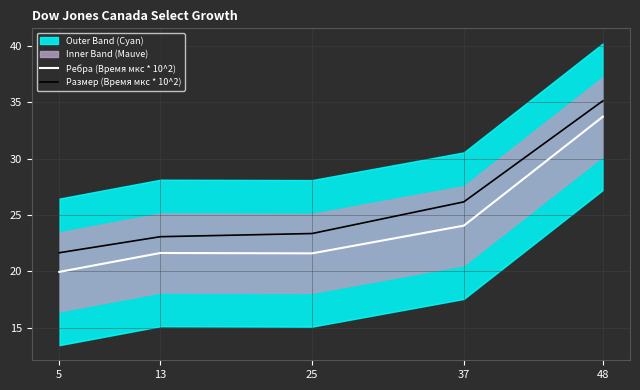

True or false: Ребра (Время мкc * 10^2) and Размер (Время мкc * 10^2) cross at least once.

False